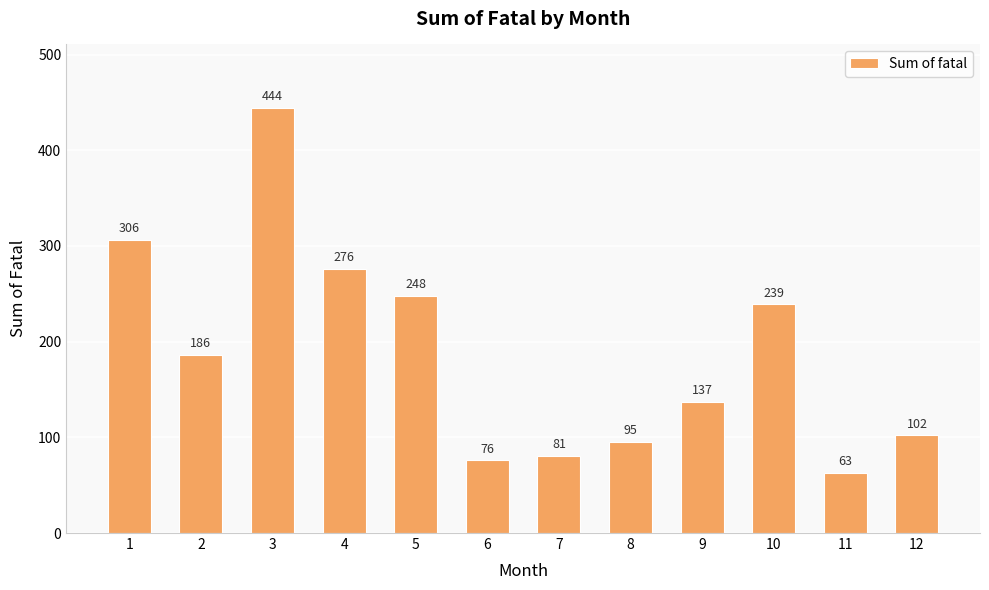

Rank the categories by value from lowest to highest.

11, 6, 7, 8, 12, 9, 2, 10, 5, 4, 1, 3